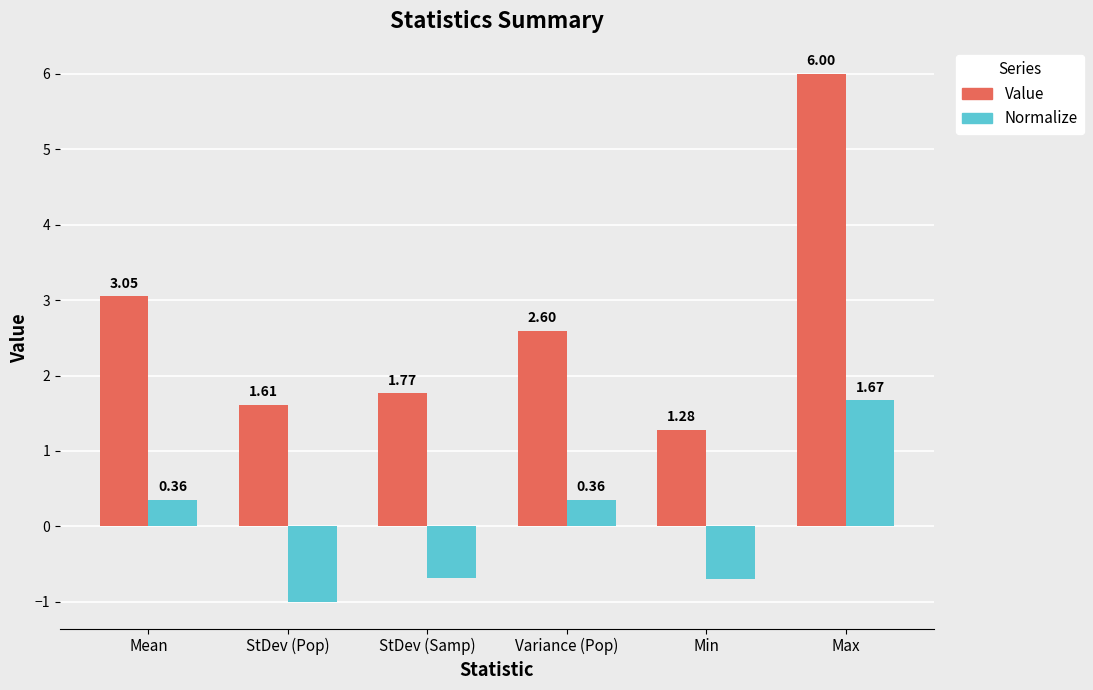

What is the average value of the Value series?

2.7